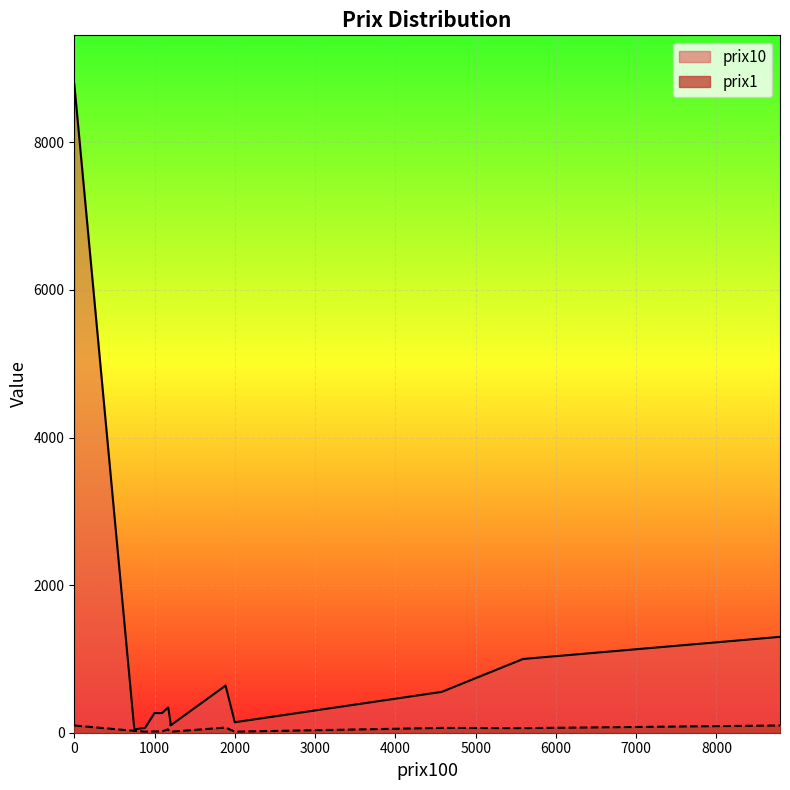

What is the total value across all series at 1162?

381